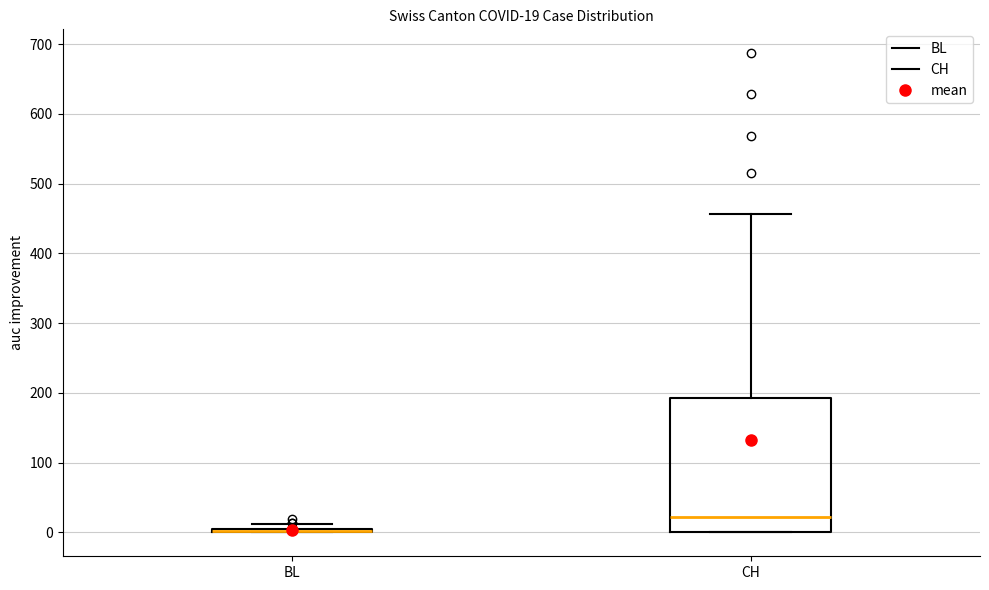

Comparing the boxes themselves (not the whiskers), which one is the tallest?

CH